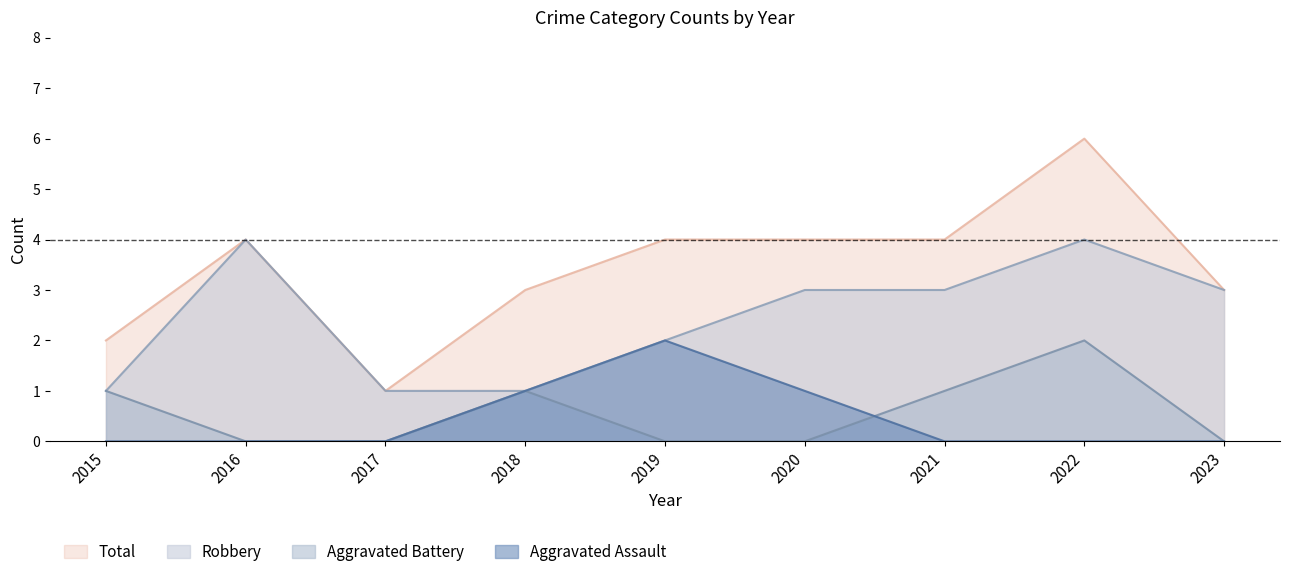

At which label does Aggravated Assault reach its peak?

2019